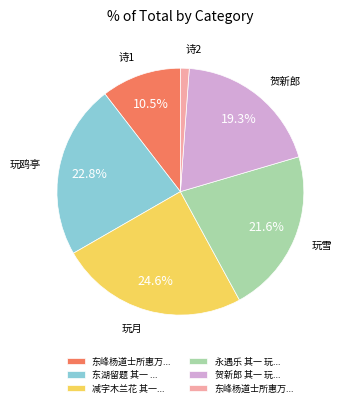

Is there a majority slice in this chart?

No